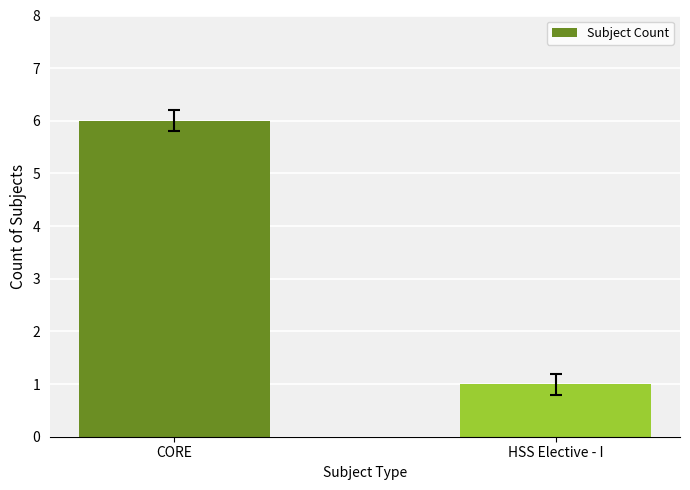

At which category does the chart reach its peak across all series?

CORE